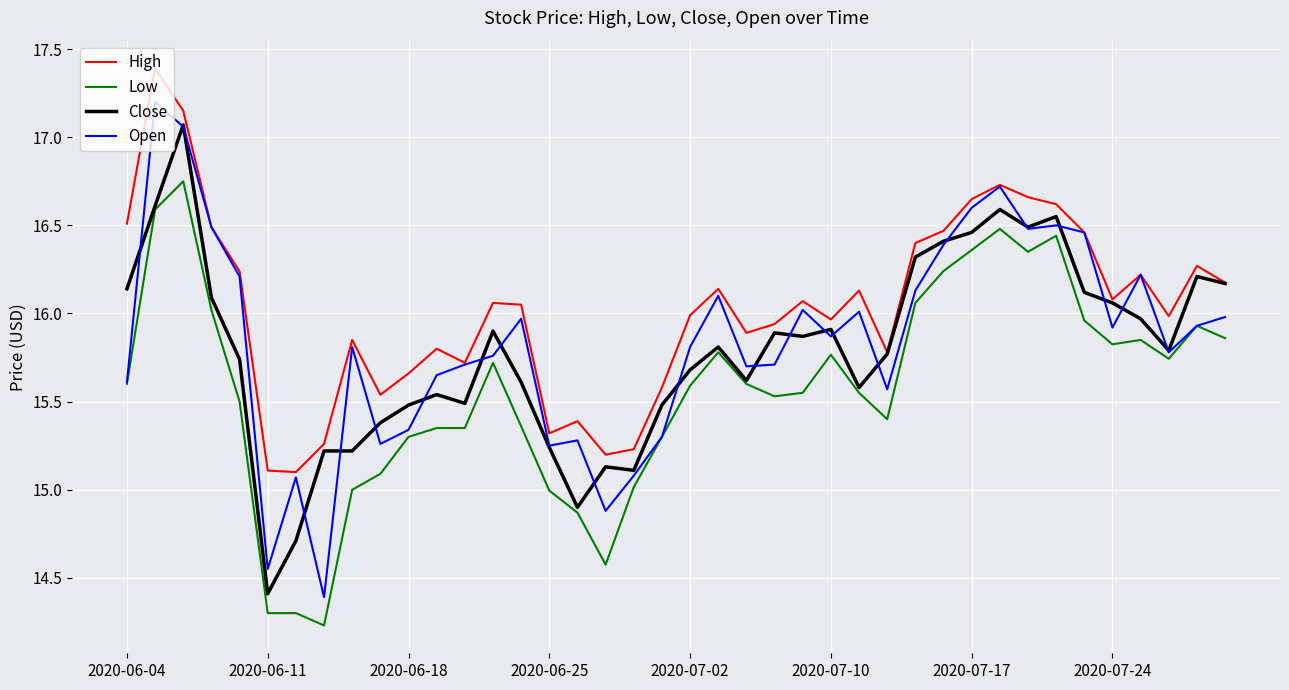

True or false: High and Low cross at least once.

False